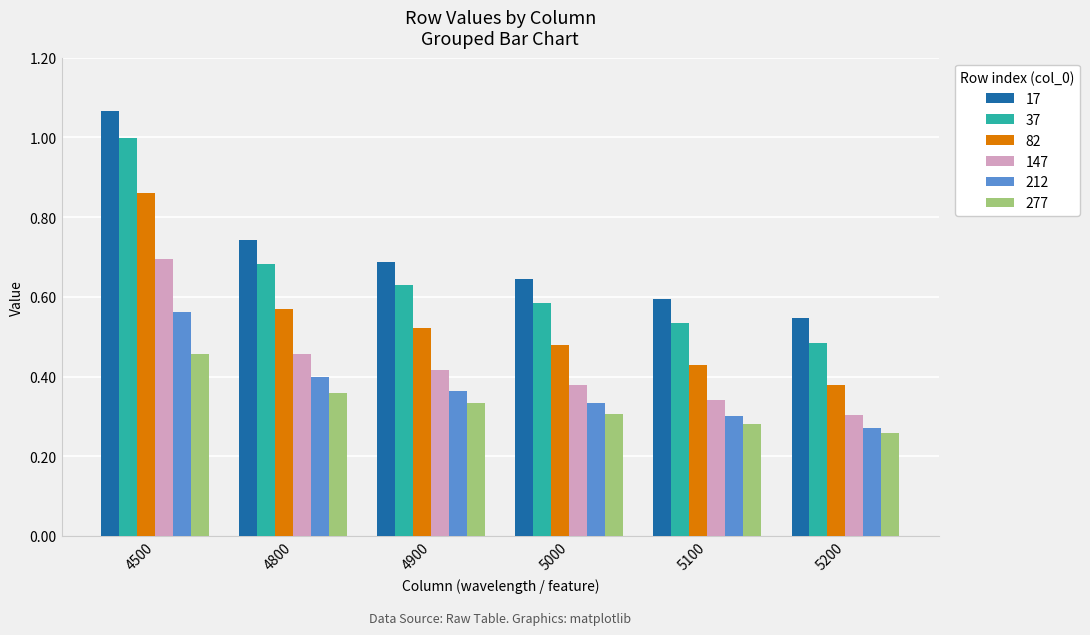

At which category does the chart reach its minimum across all series?

5200